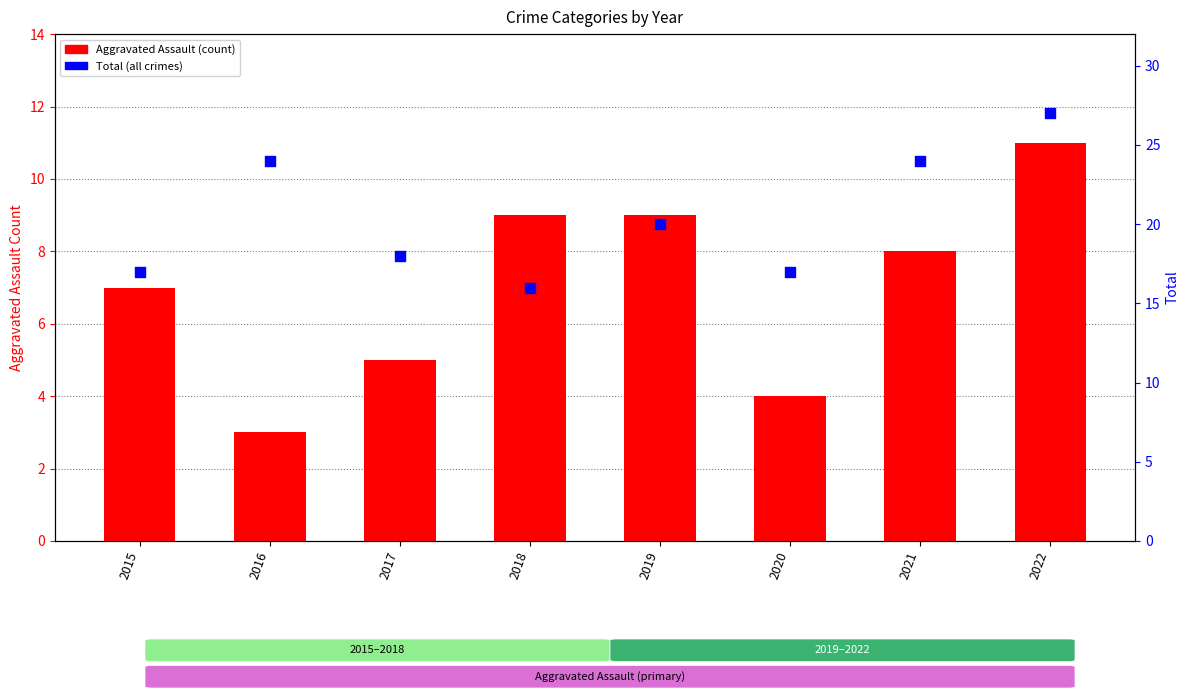

Which series has the largest total across all categories?

Total